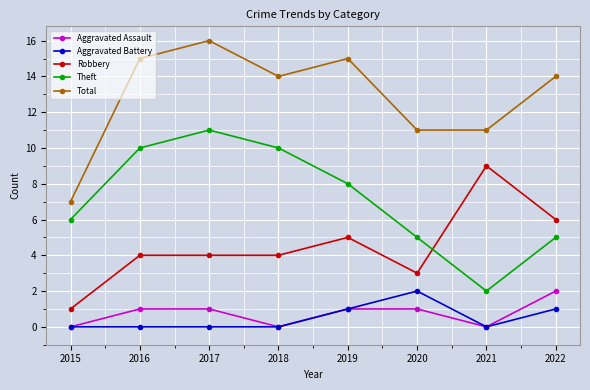

Where is the first local minimum for Aggravated Assault?

2018